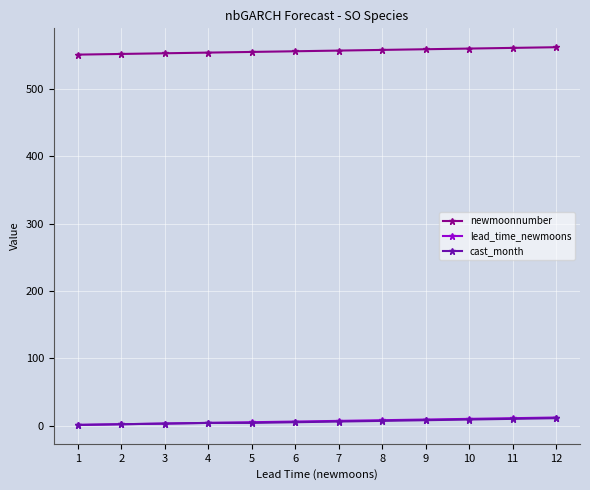

True or false: cast_month and newmoonnumber cross at least once.

False